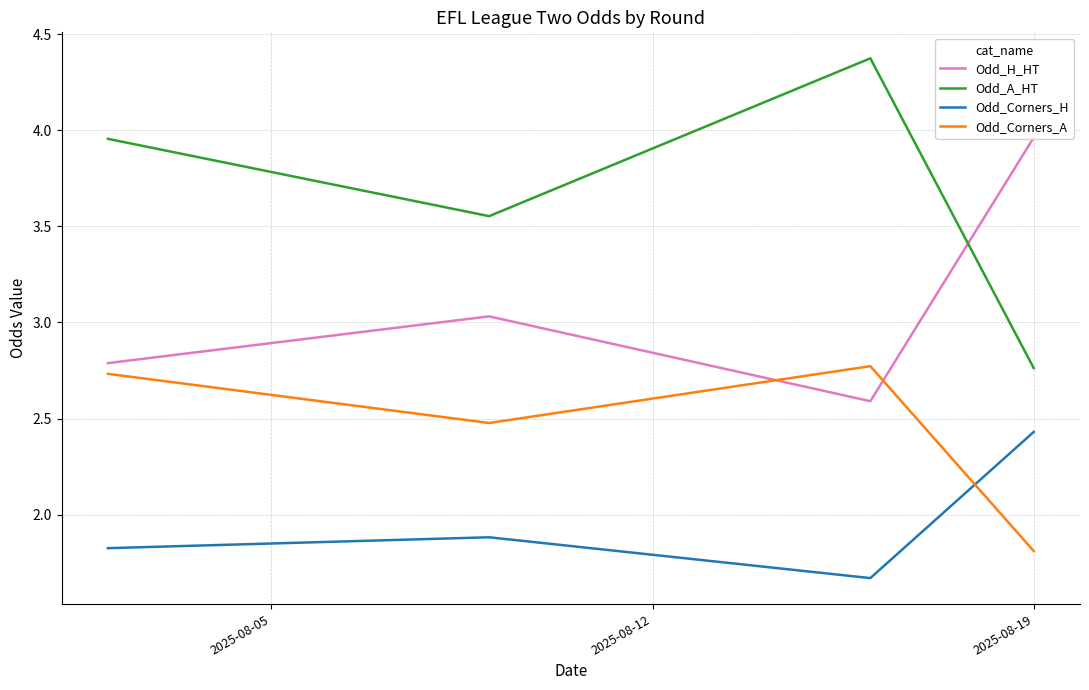

What is the sum of all Odd_Corners_H values?

7.8